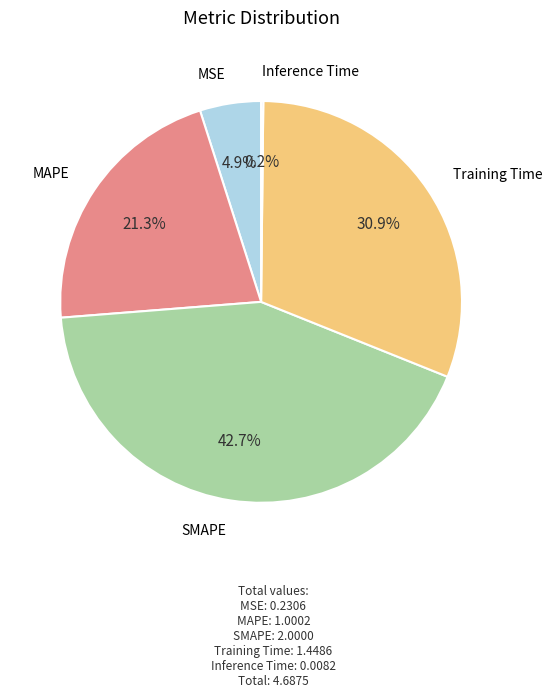

Is there any slice that represents more than half of the pie?

No